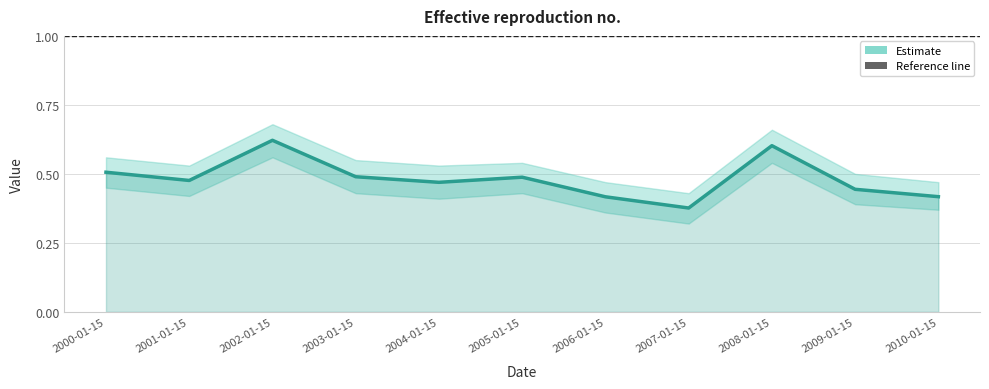

Between 2002-01-15 and 2003-01-15, which is larger?

2002-01-15